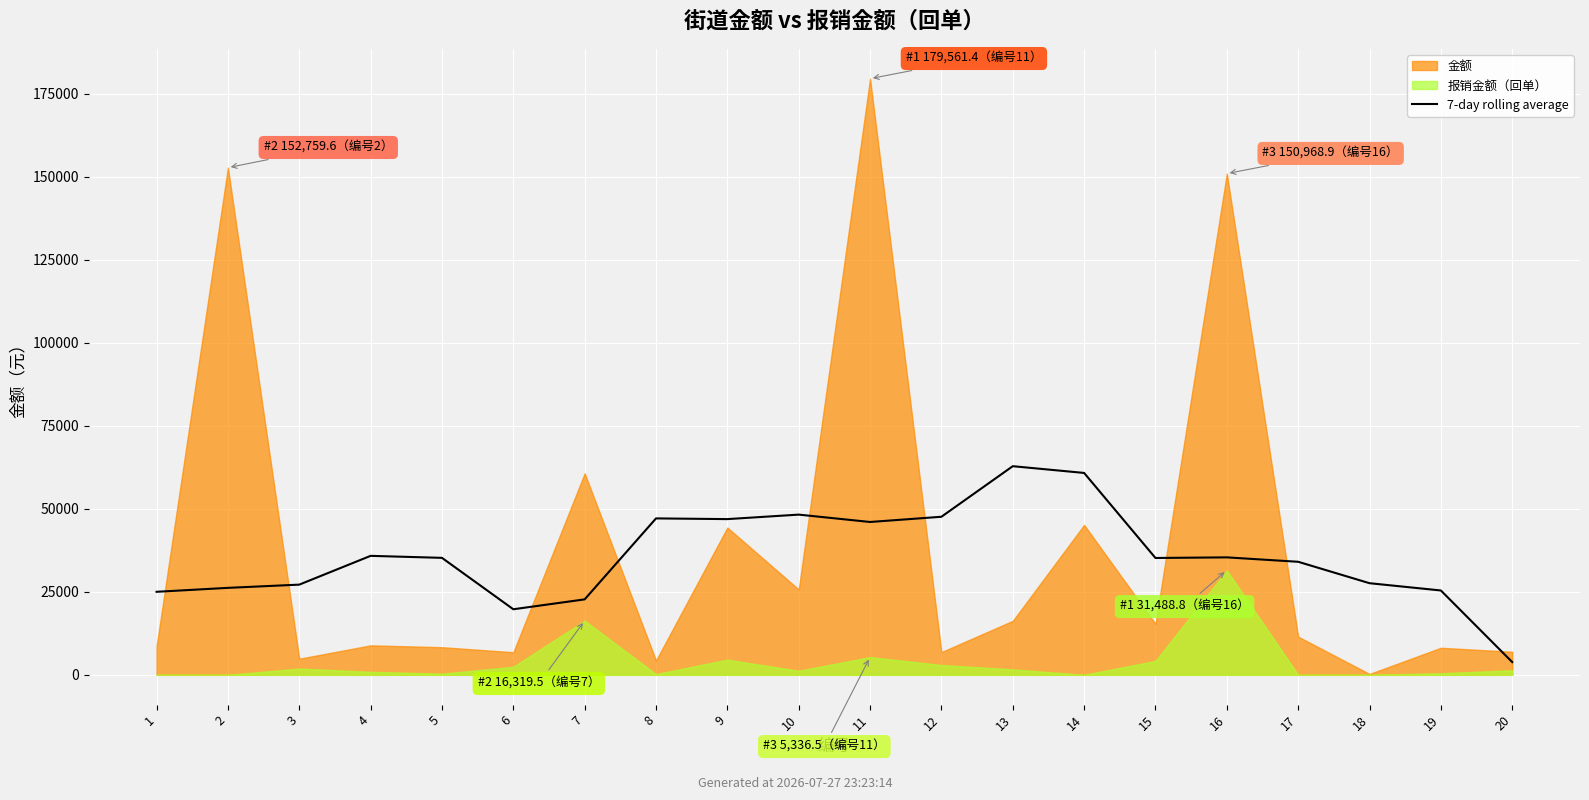

The value at 1 is 37500.4. True or false?

False